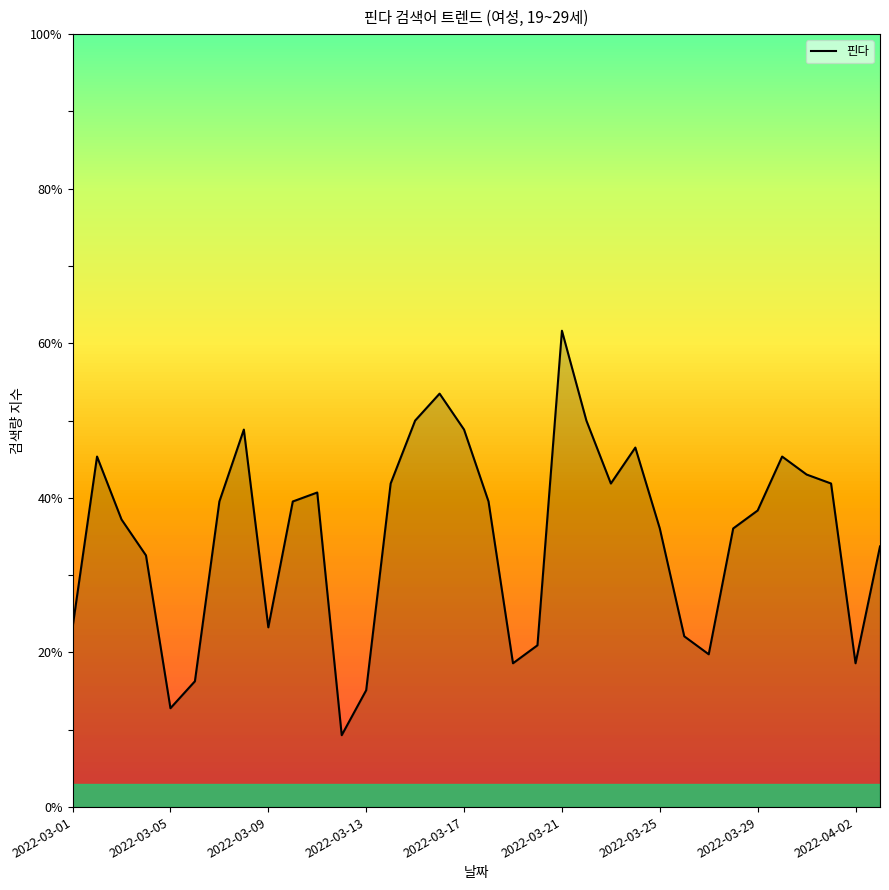

What is the average value?

35.1